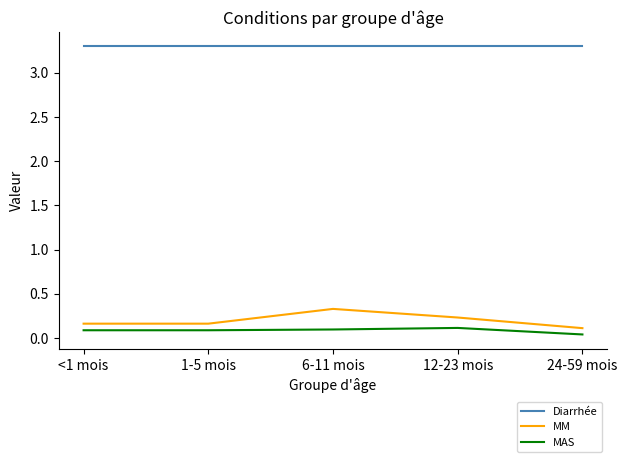

Which series has the widest spread of values?

MM